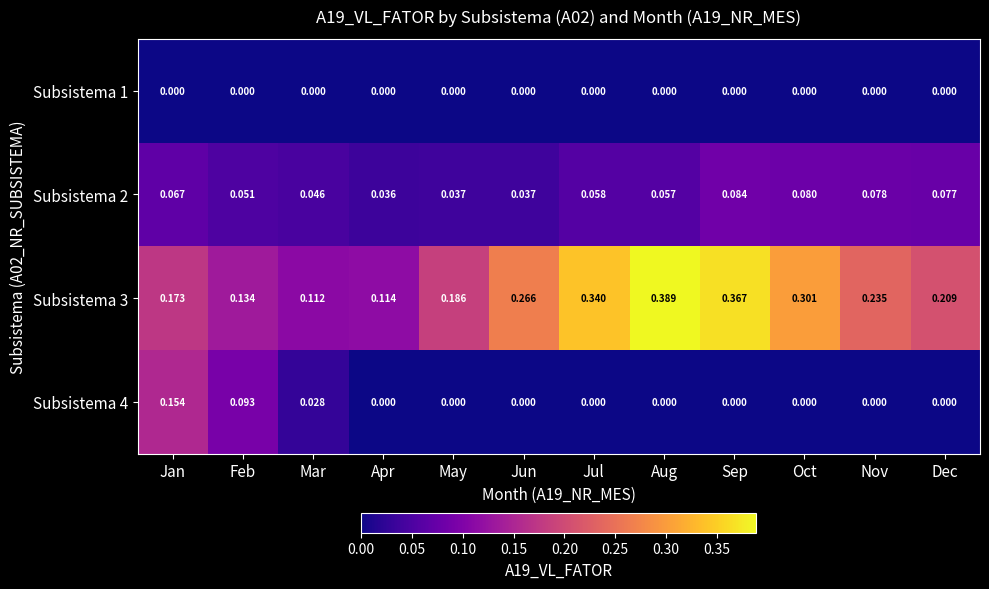

Which label corresponds to the largest value in the chart?

Aug